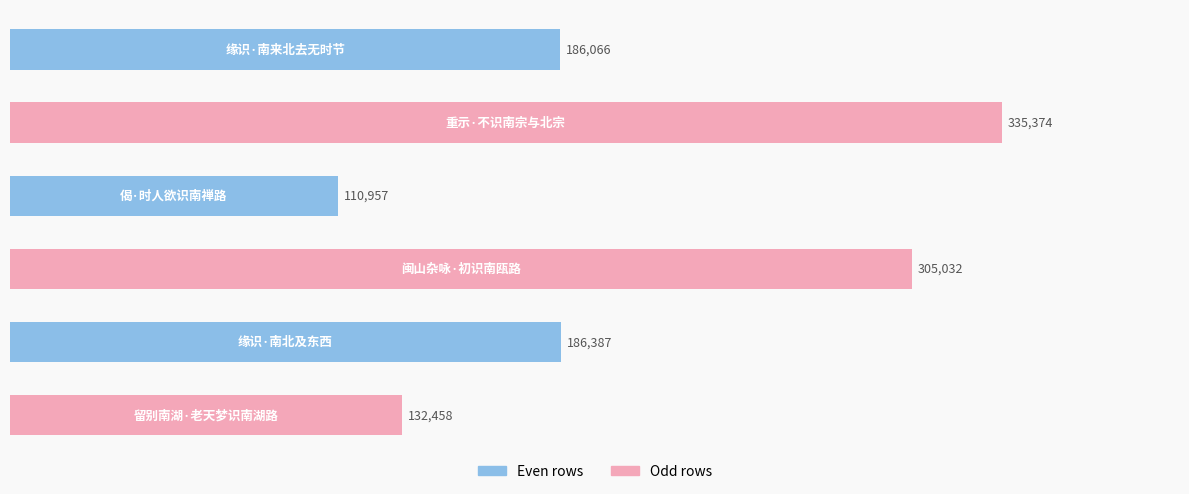

What is the average value?

209379